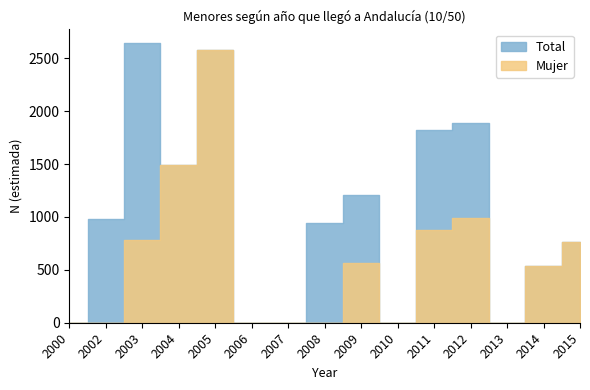

Which series has the largest total across all categories?

Total